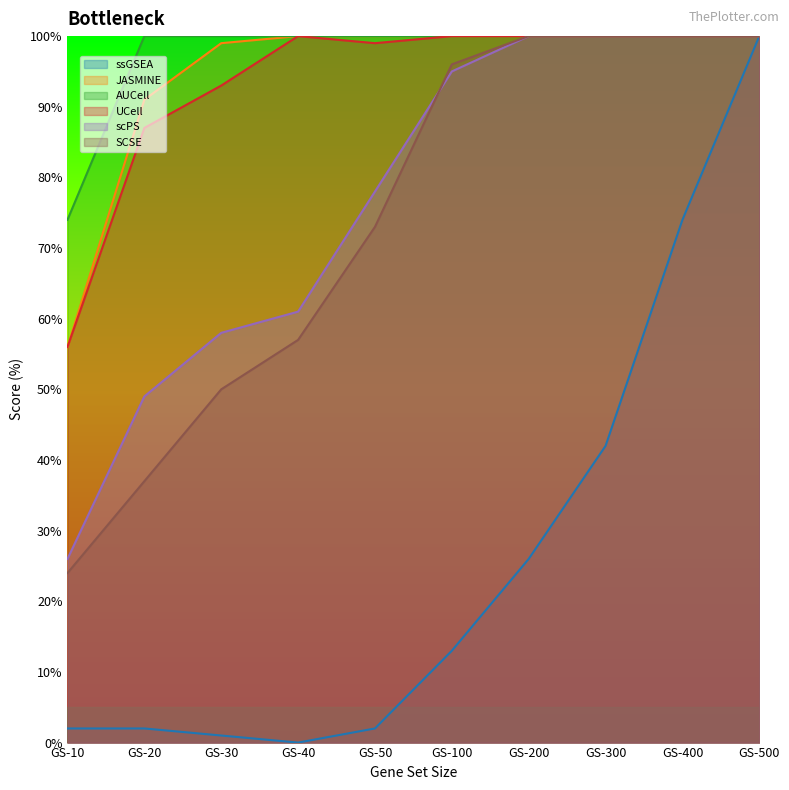

What is the value of the scPS point at the 9th from the left?

100